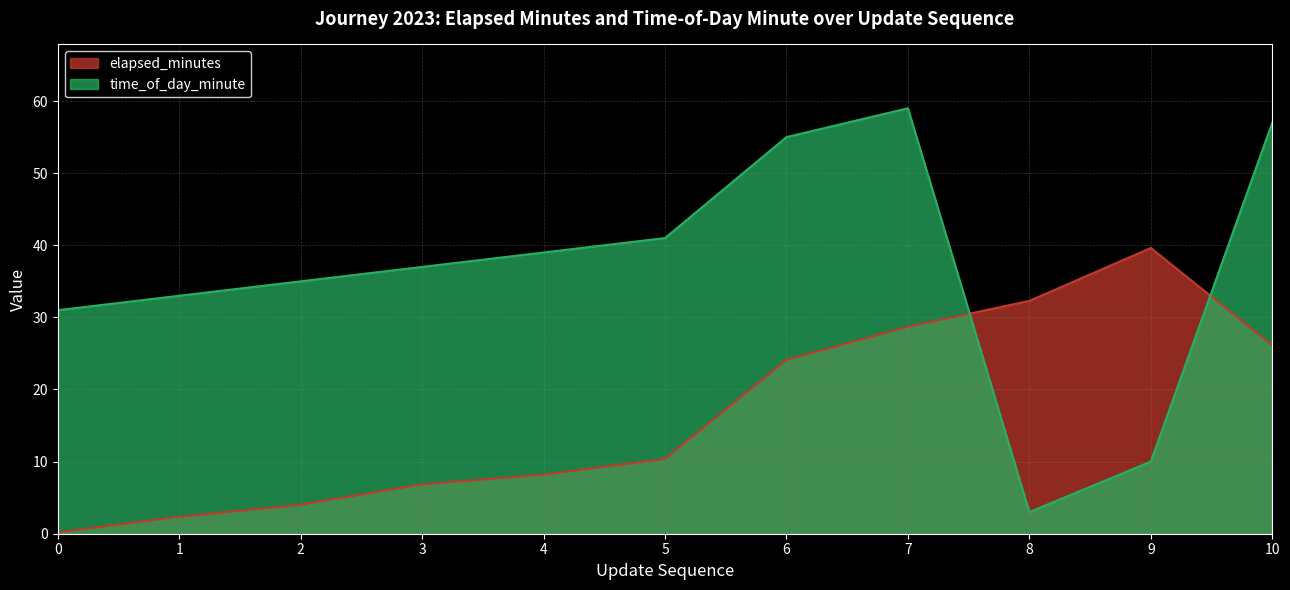

At which category does elapsed_minutes reach its first local peak?

9